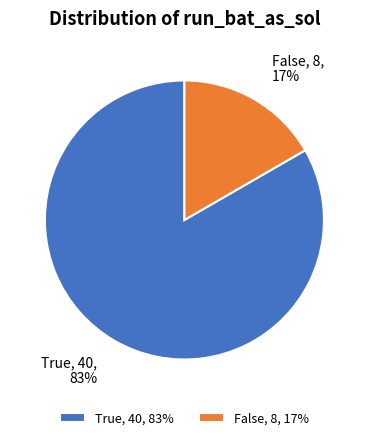

To the nearest percent, what percentage of the pie is False?

17%